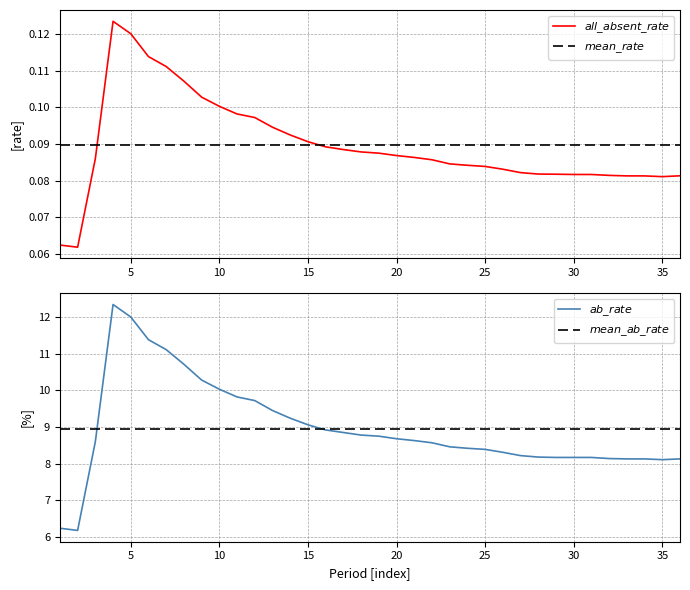

Is it true that all_absent_rate equals 0.0 at 11?

False